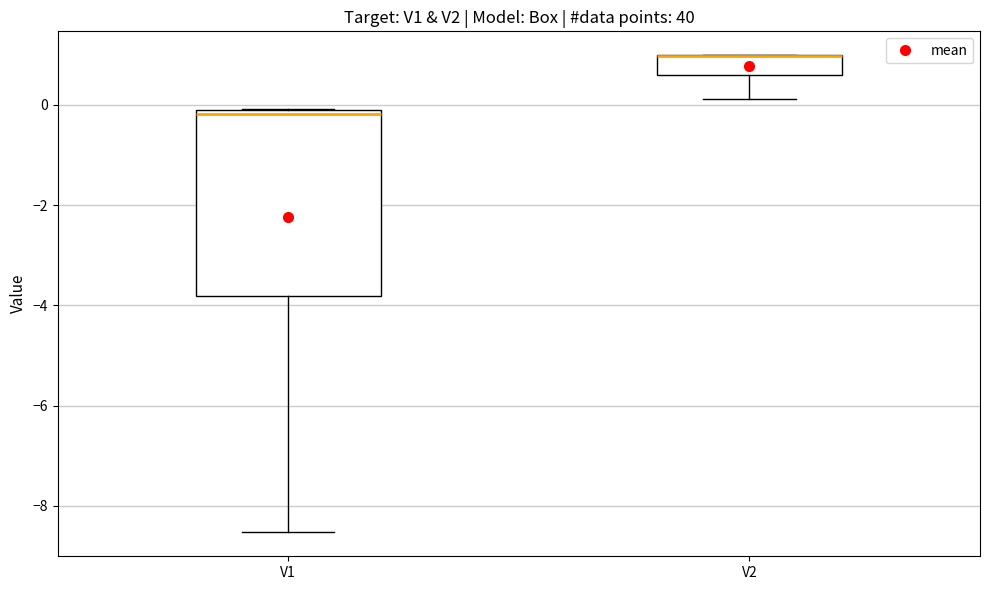

Which box is the tallest, from its lower edge to its upper edge?

V1